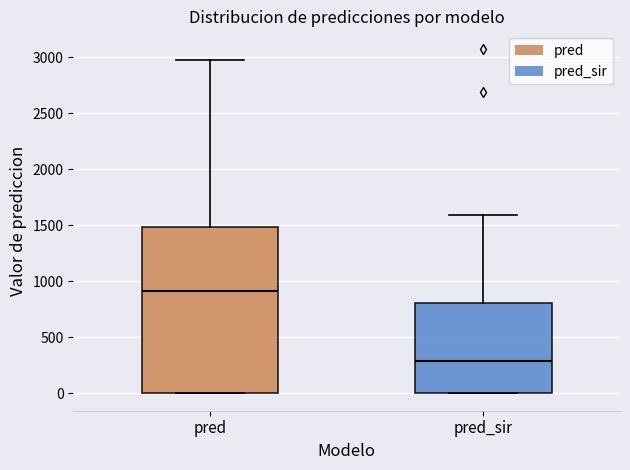

Where is the upper edge of the box for pred_sir on the y-axis? The values are not printed on the chart, so give them approximately, as read against the axis.

800